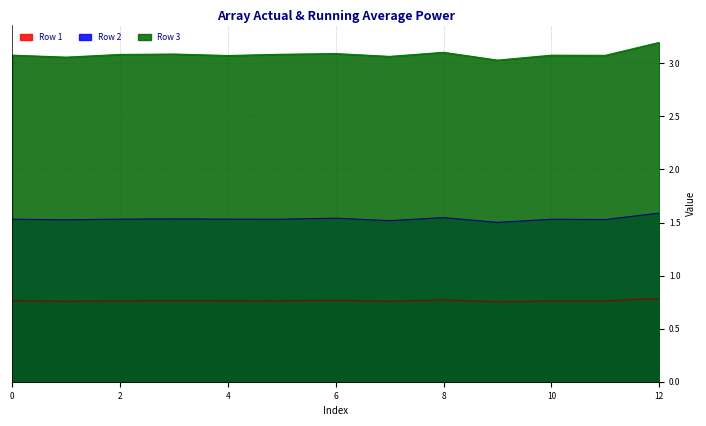

Reading left to right, list all the values displayed in this chart.

Row 1: 0=0.8	1=0.8	2=0.8	3=0.8	4=0.8	5=0.8	6=0.8	7=0.8	8=0.8	9=0.8	10=0.8	11=0.8	12=0.8
Row 2: 0=1.5	1=1.5	2=1.5	3=1.5	4=1.5	5=1.5	6=1.5	7=1.5	8=1.5	9=1.5	10=1.5	11=1.5	12=1.6
Row 3: 0=3.1	1=3.1	2=3.1	3=3.1	4=3.1	5=3.1	6=3.1	7=3.1	8=3.1	9=3.0	10=3.1	11=3.1	12=3.2